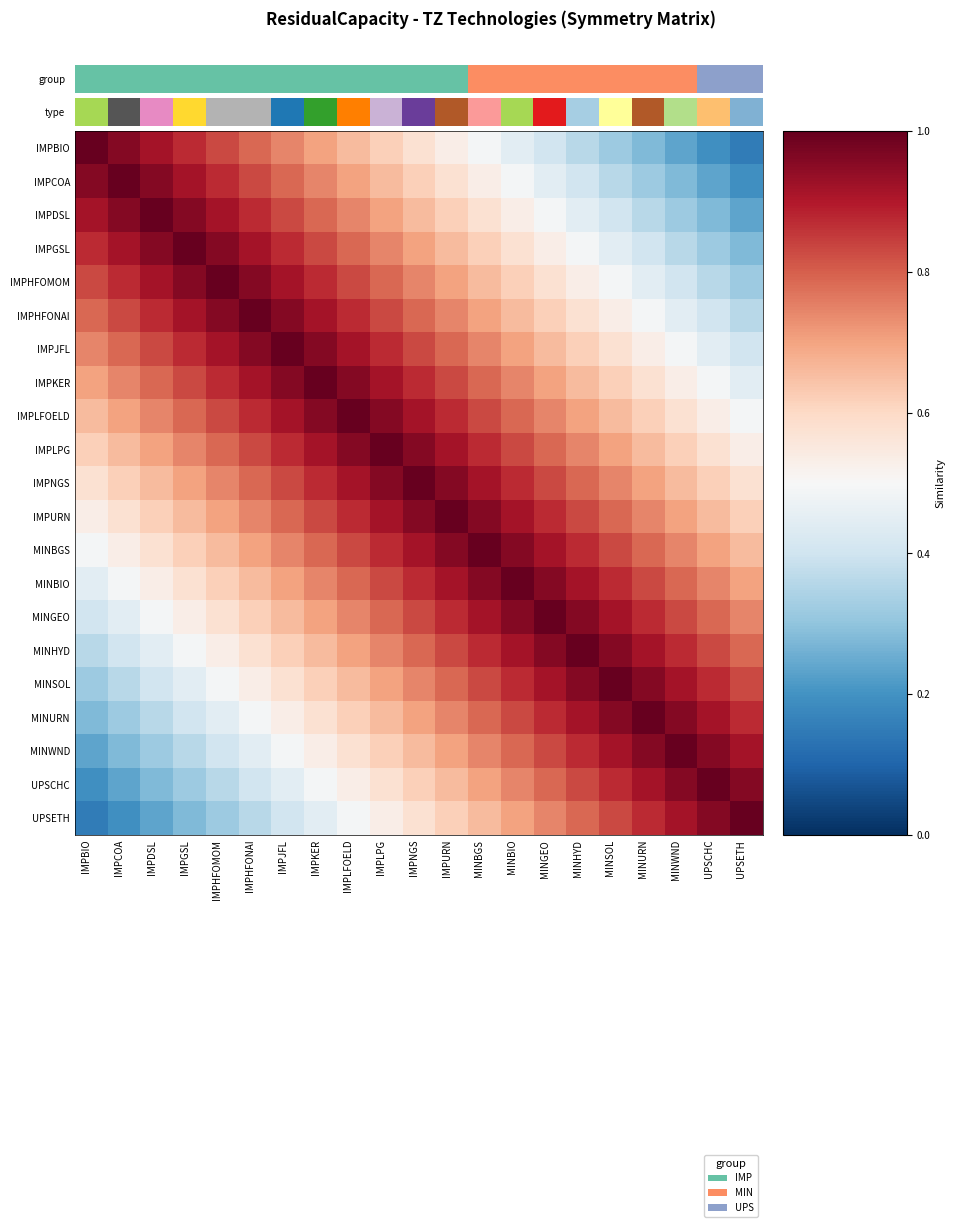

What is the difference between the highest and lowest values at MINSOL?

0.7